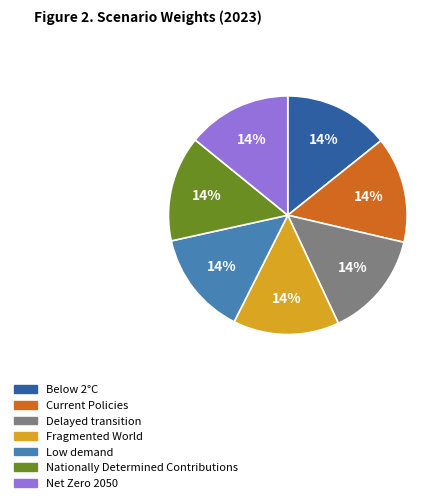

Does Net Zero 2050 represent more than half of the total?

No